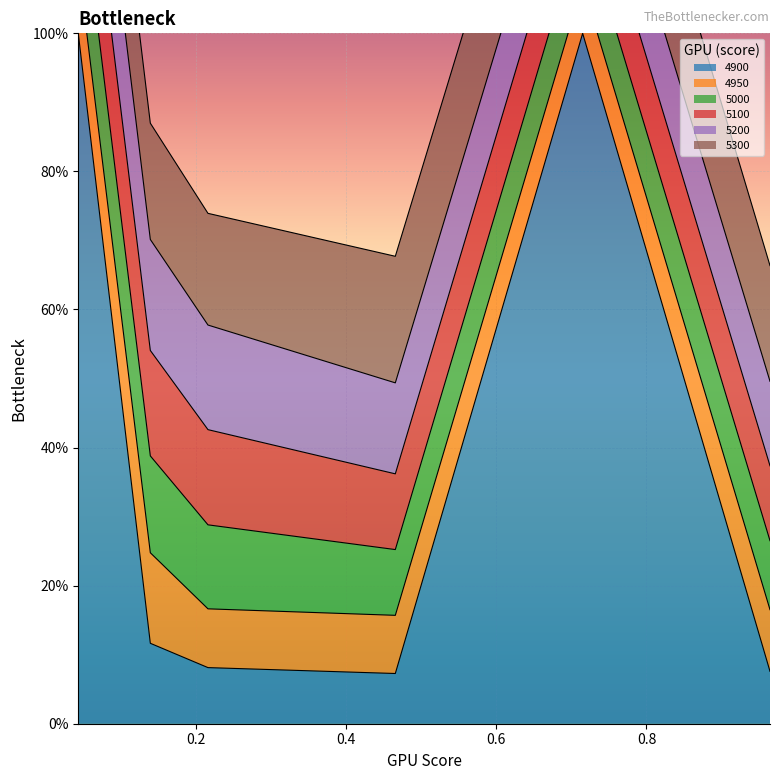

Rank the series at 0.04383561643835616 from highest to lowest value.

4900, 5300, 5200, 5100, 5000, 4950